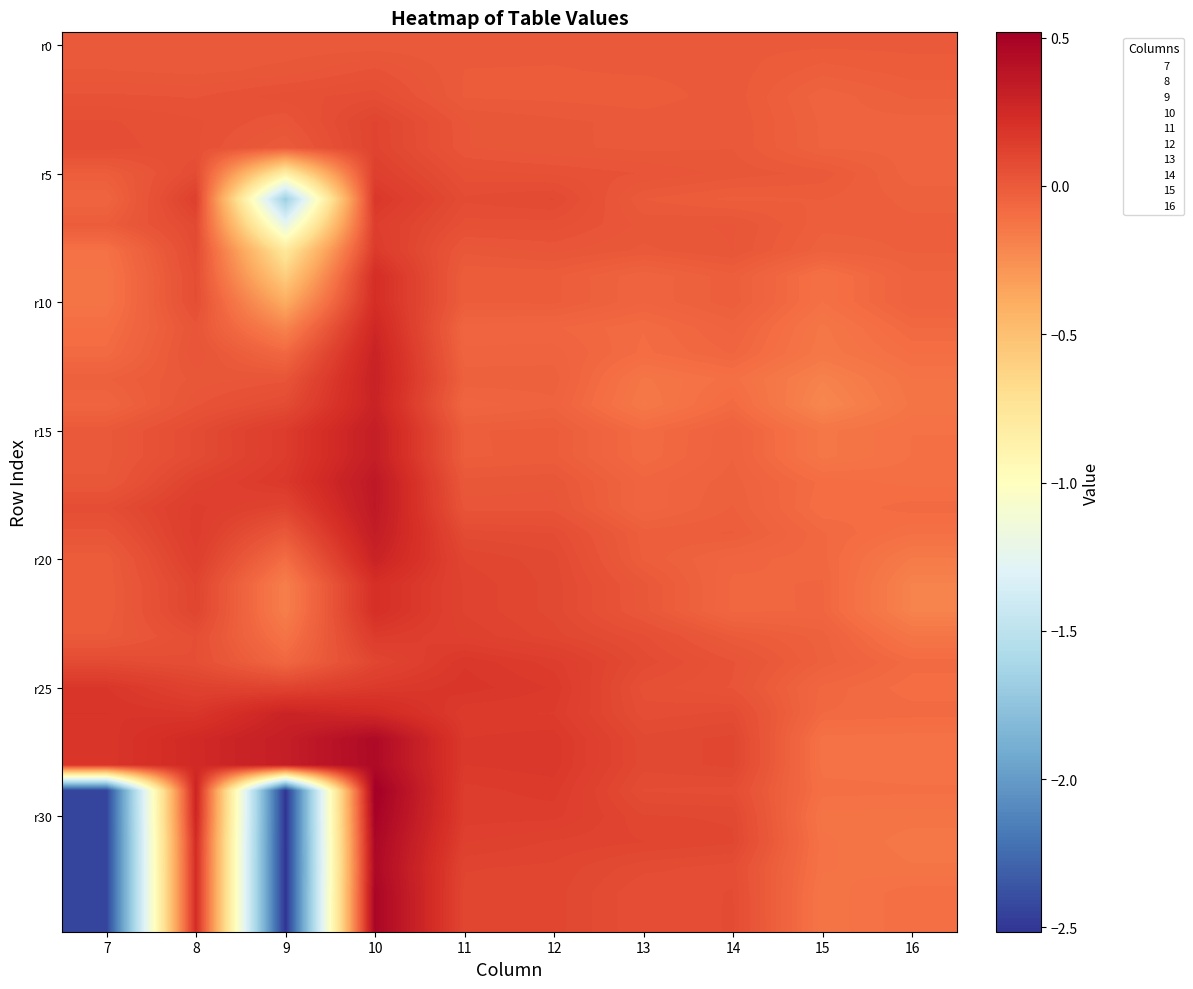

Which category has the highest value across all series?

10